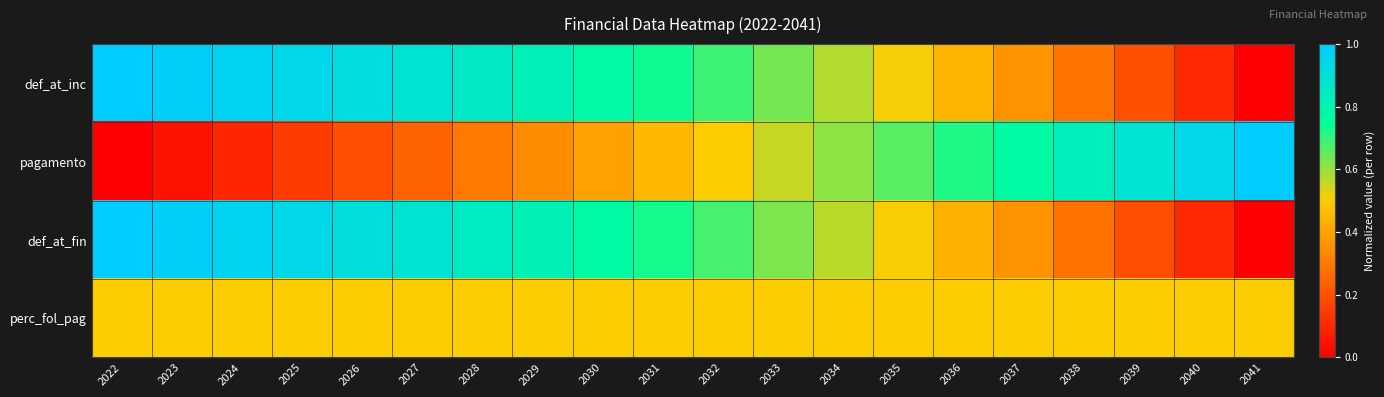

At how many categories does at least one series exceed 0?

20